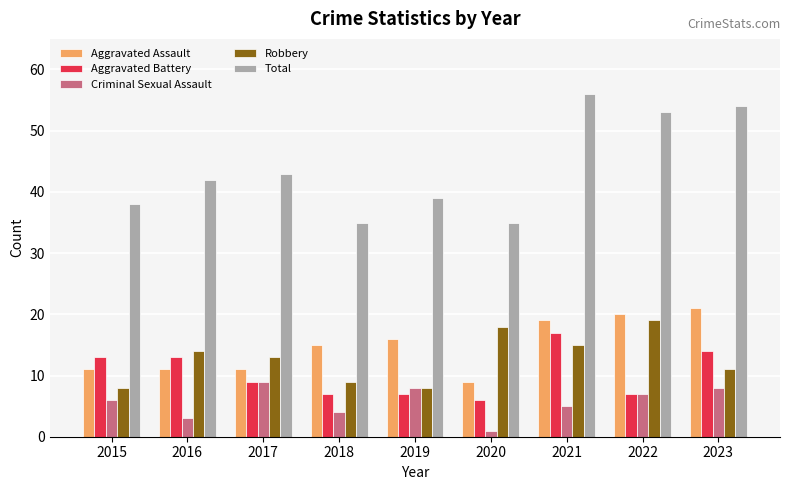

Reading left to right, transcribe all the data shown in this chart.

Aggravated Assault: 2015=11	2016=11	2017=11	2018=15	2019=16	2020=9	2021=19	2022=20	2023=21
Aggravated Battery: 2015=13	2016=13	2017=9	2018=7	2019=7	2020=6	2021=17	2022=7	2023=14
Criminal Sexual Assault: 2015=6	2016=3	2017=9	2018=4	2019=8	2020=1	2021=5	2022=7	2023=8
Robbery: 2015=8	2016=14	2017=13	2018=9	2019=8	2020=18	2021=15	2022=19	2023=11
Total: 2015=38	2016=42	2017=43	2018=35	2019=39	2020=35	2021=56	2022=53	2023=54